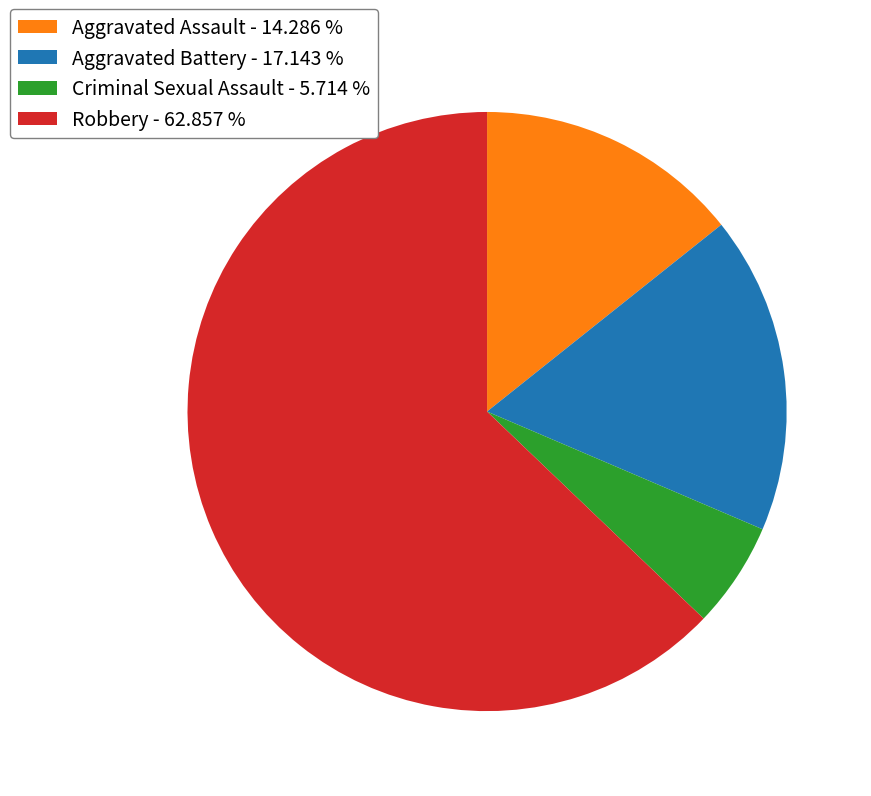

Combined, do Robbery - 62.857 % and Aggravated Assault - 14.286 % account for over 50%?

Yes